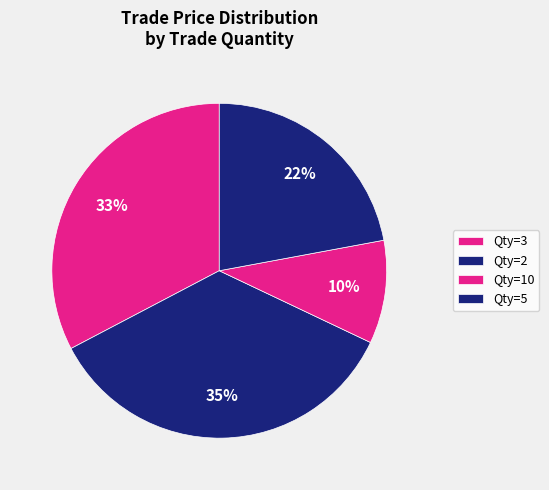

Which category has the biggest portion of the pie?

Qty=2